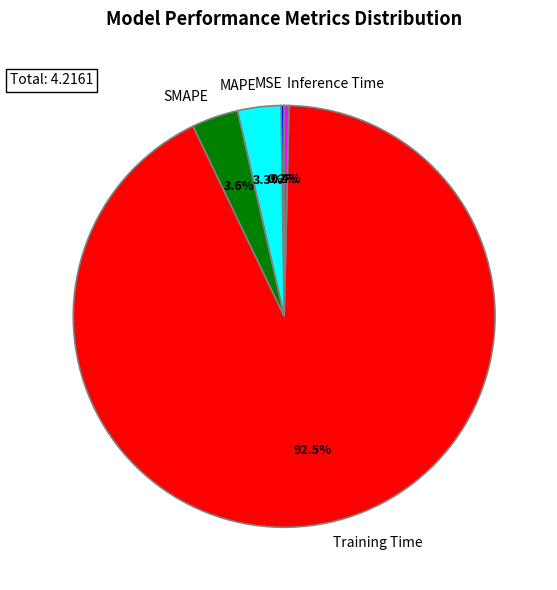

Which category accounts for the majority?

Training Time